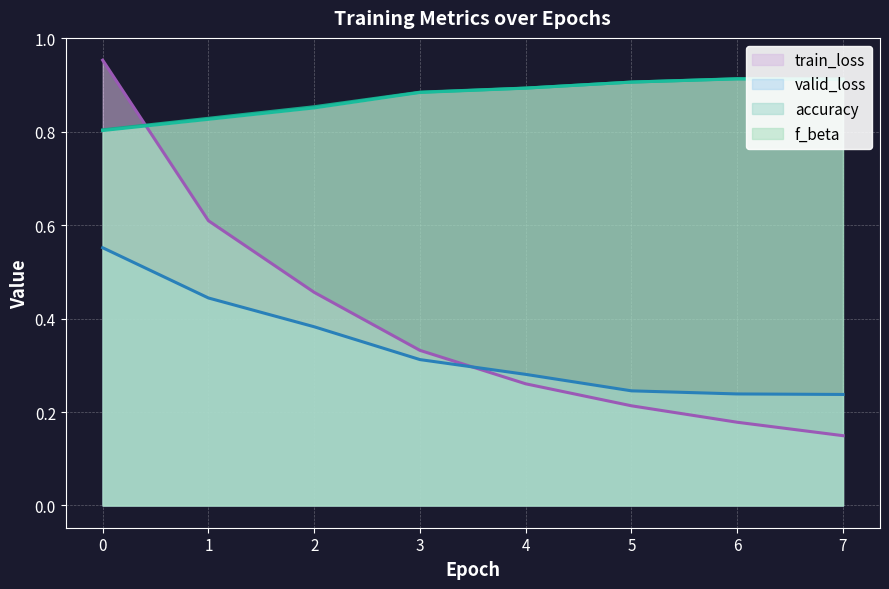

What is the approximate value of valid_loss at 6?

0.2